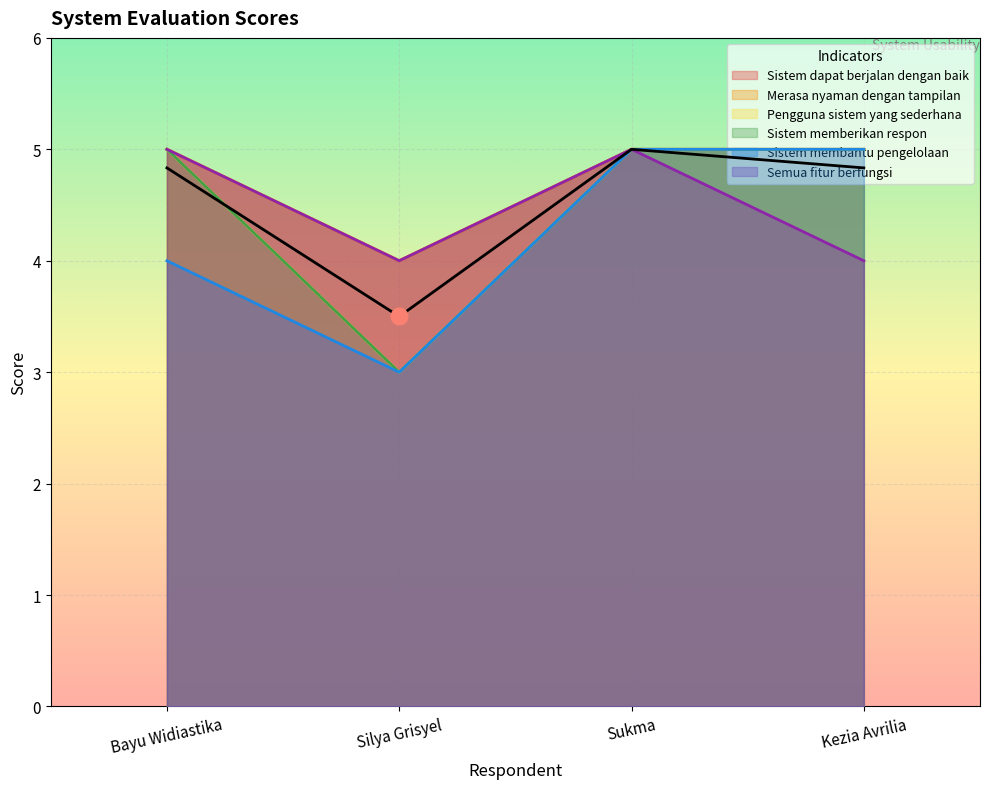

The Sistem memberikan respon series shows 5 at Kezia Avrilia. True or false?

True